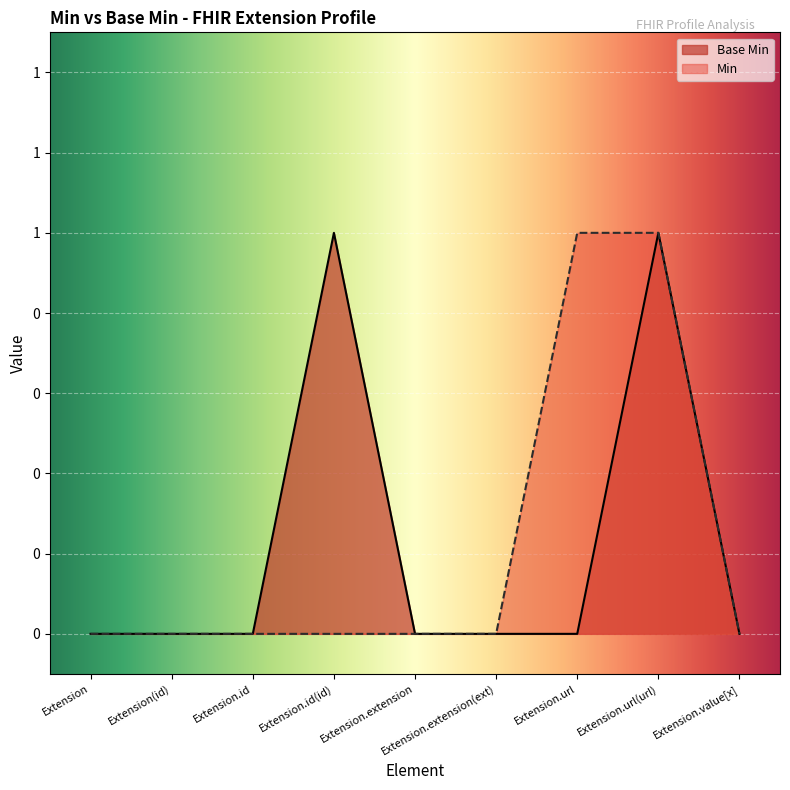

How many data points are above 0?

2